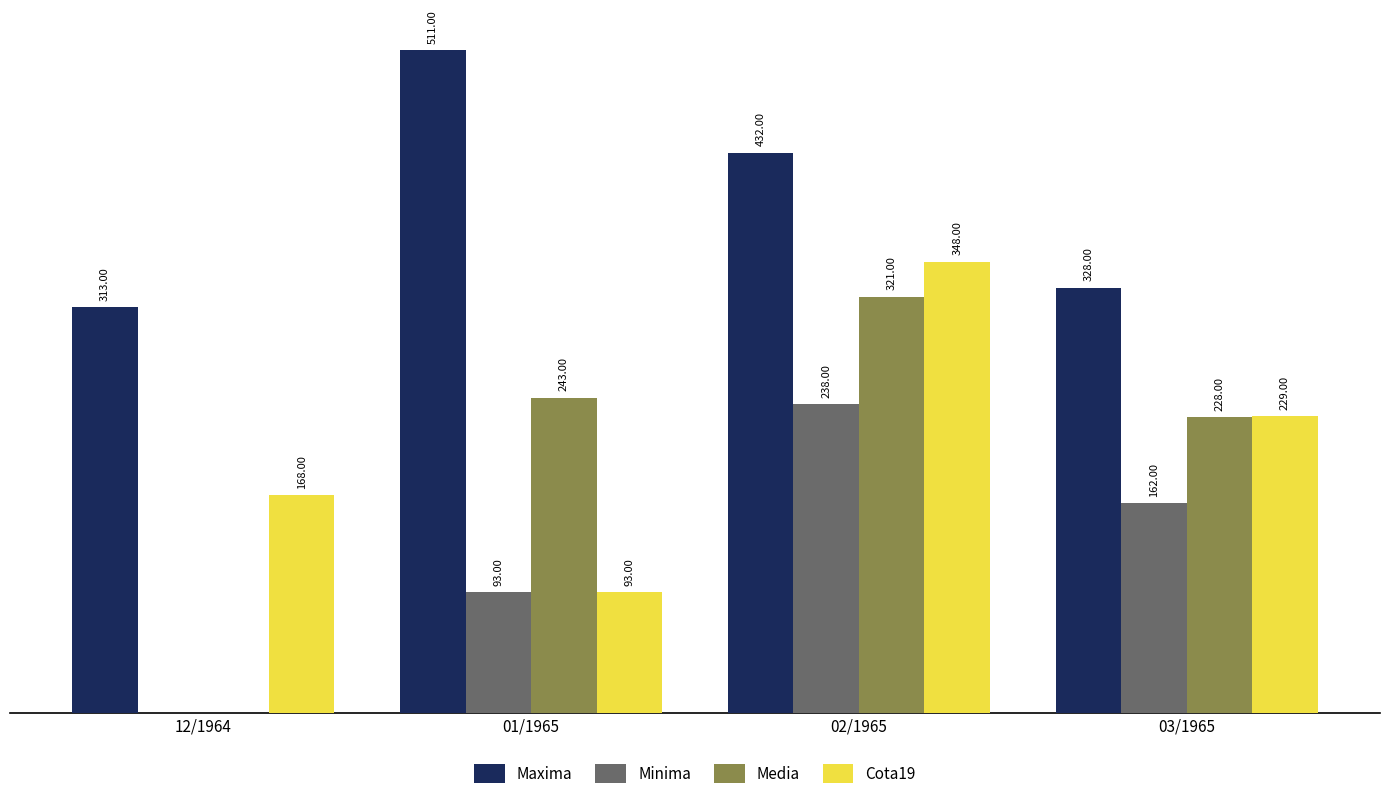

At which category is the sum across all series the highest?

02/1965